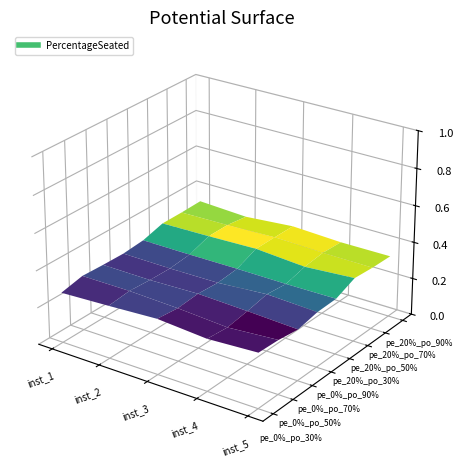

How many distinct data groups are displayed?

8